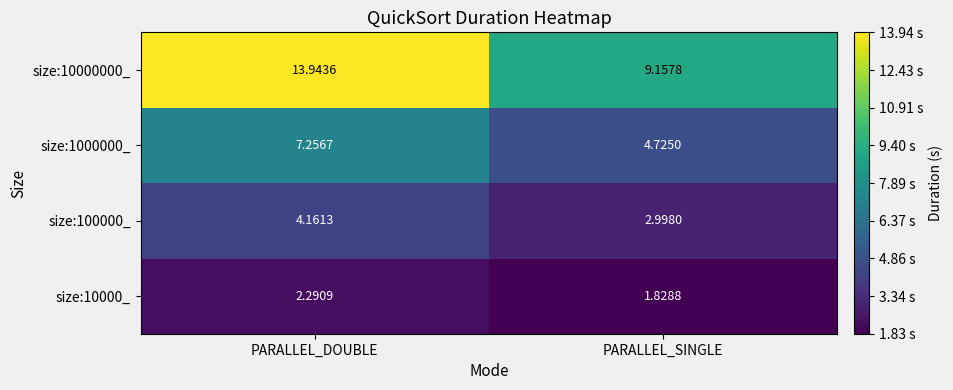

Where does the size:100000_ series first go above 4?

PARALLEL_DOUBLE